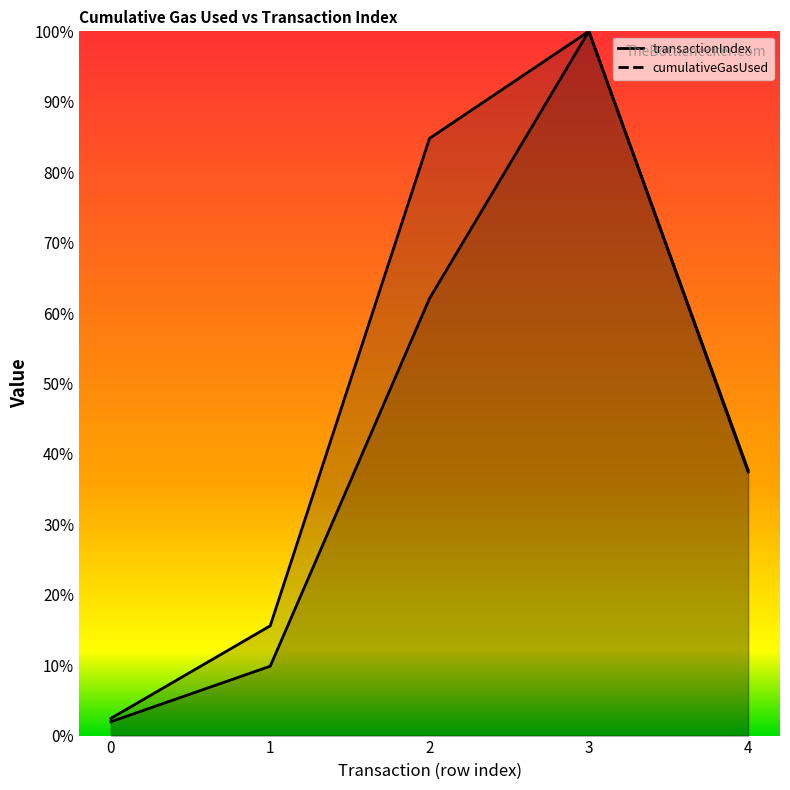

What is the difference between the cumulativeGasUsed values at 2 and 1?

69.2